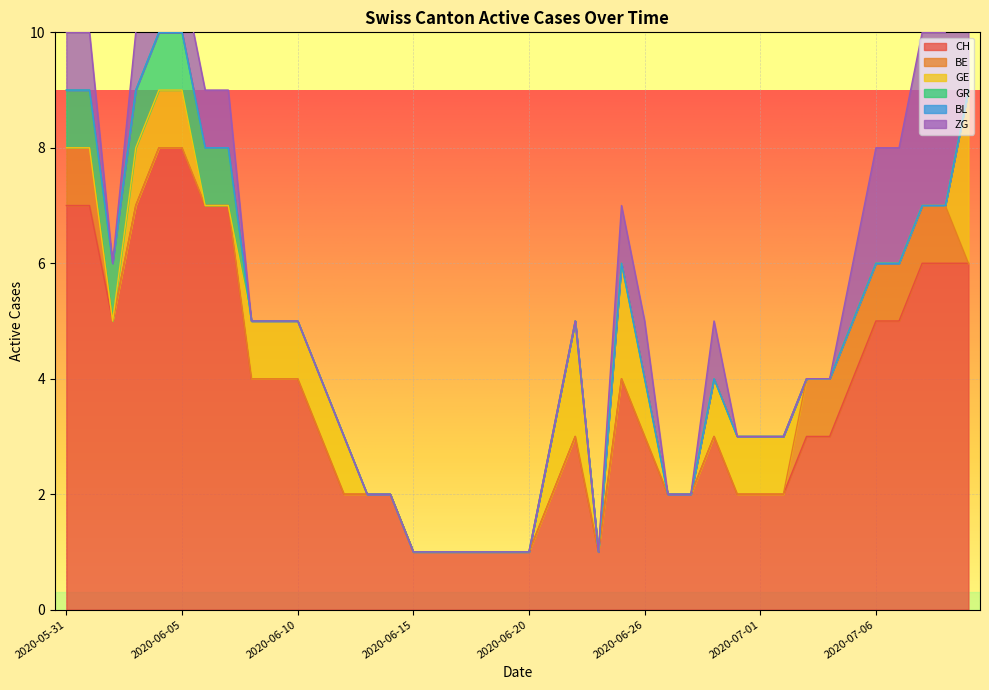

Does the chart display data point markers on the line(s)?

No